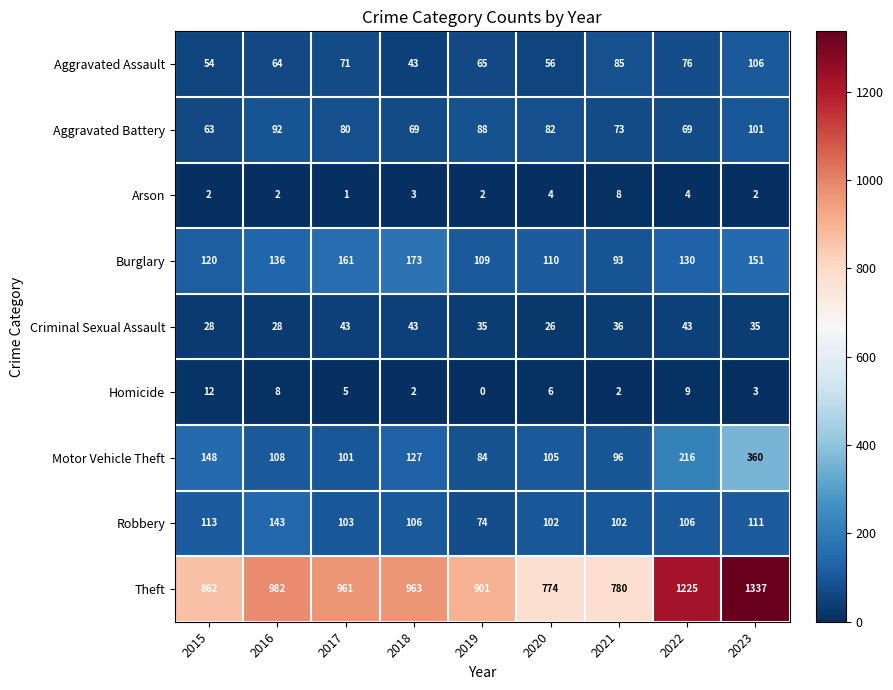

What is the sum of the Motor Vehicle Theft values at 2023 and 2021?

456